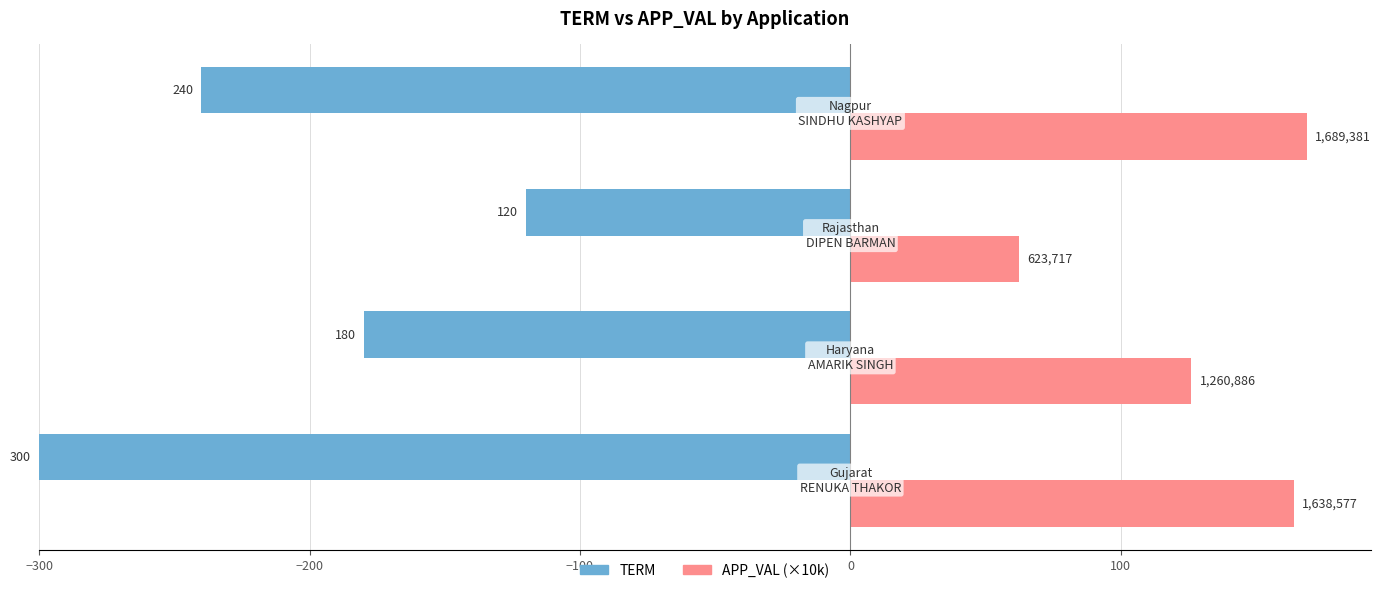

At −300, list the series in order from largest to smallest.

TERM, APP_VAL (×10k)